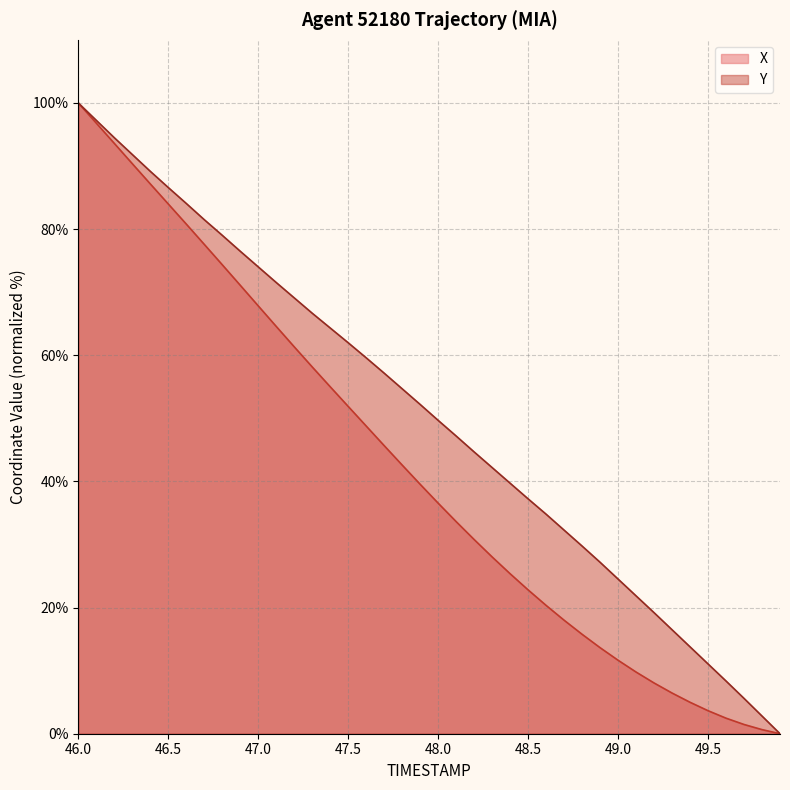

Does the chart have visible grid lines?

Yes